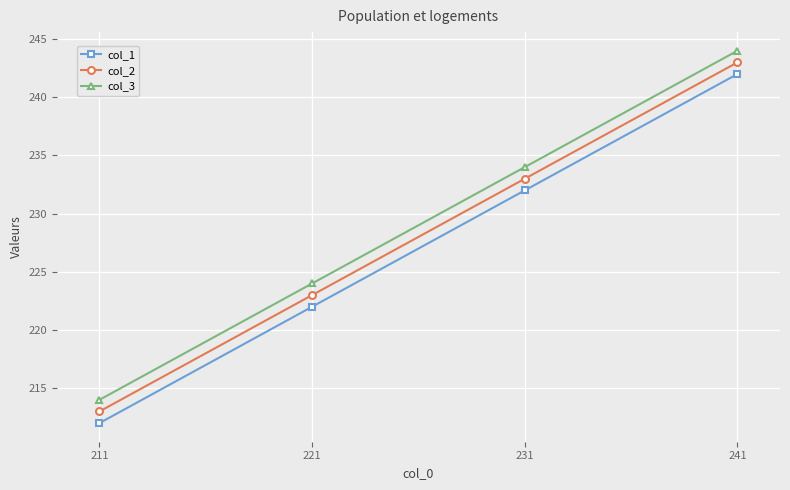

Rank the series at 231 from highest to lowest value.

col_3, col_2, col_1